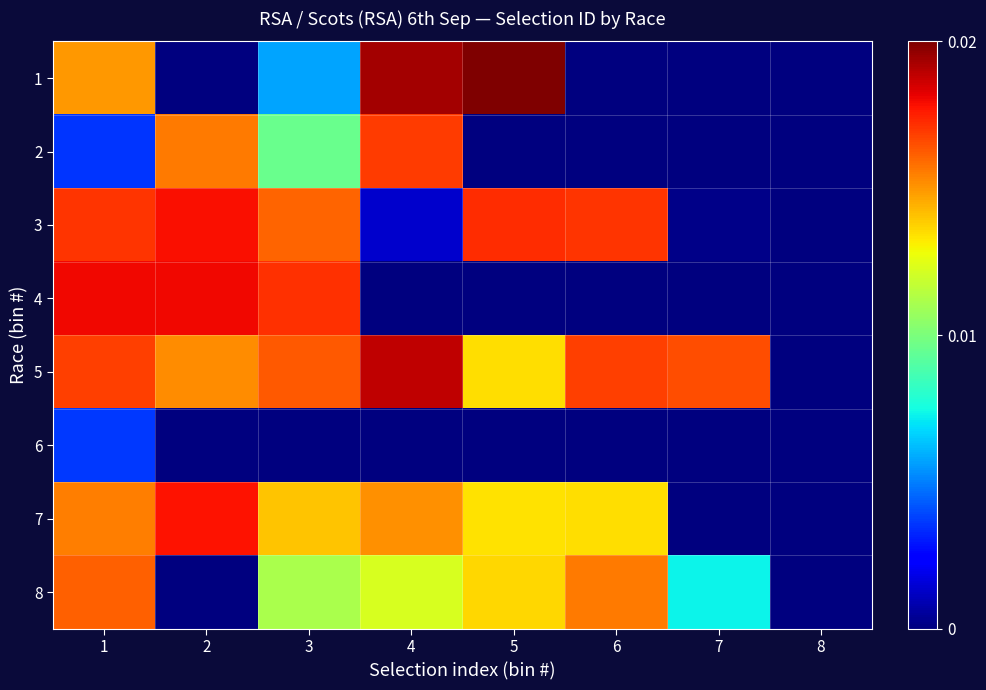

At how many categories does at least one series exceed 0?

7